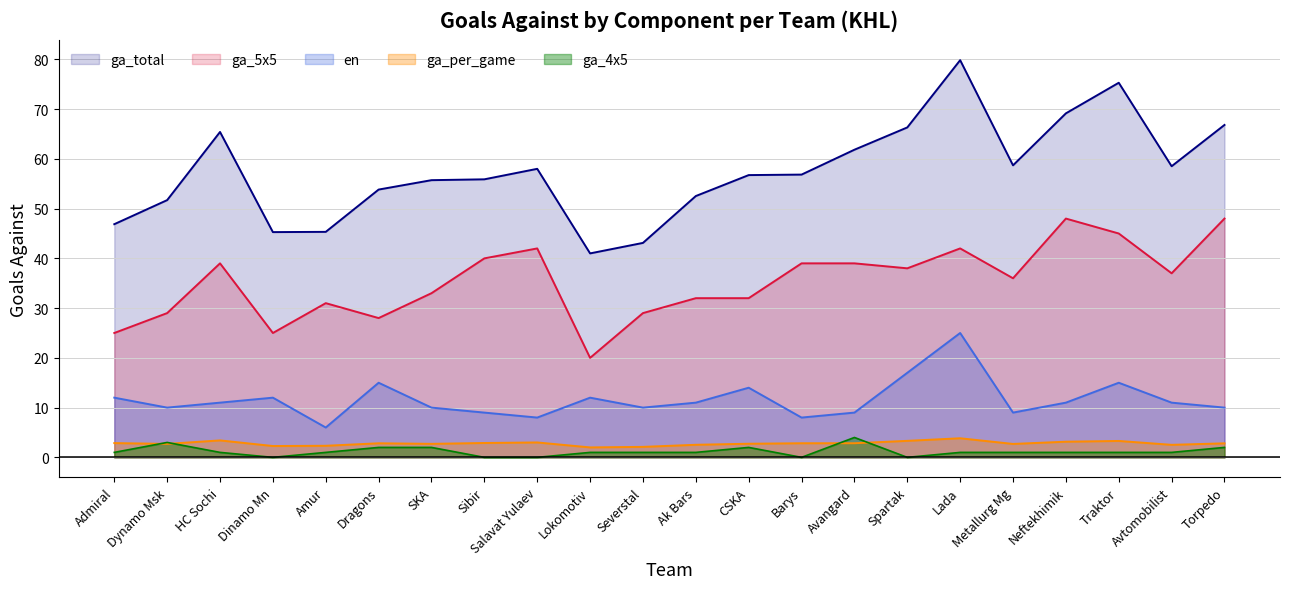

What is the greatest value displayed?

79.8